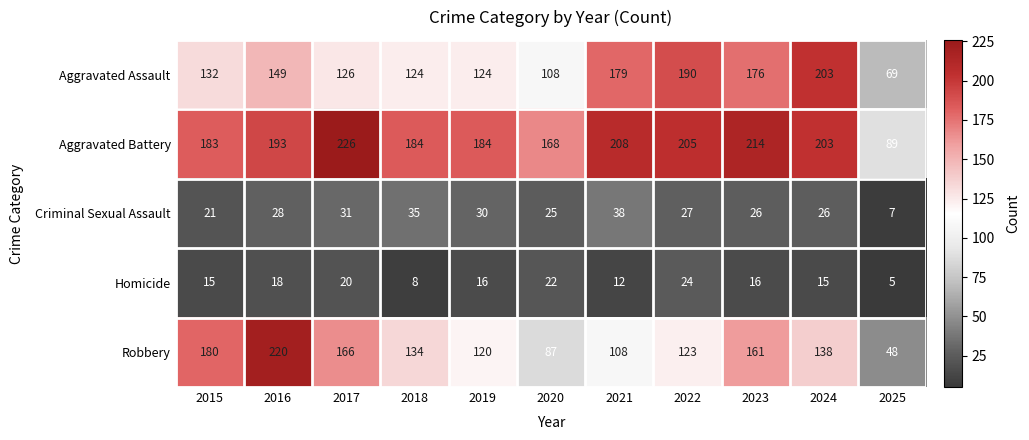

What is the approximate value of Aggravated Assault at 2017, to the nearest 10?

130